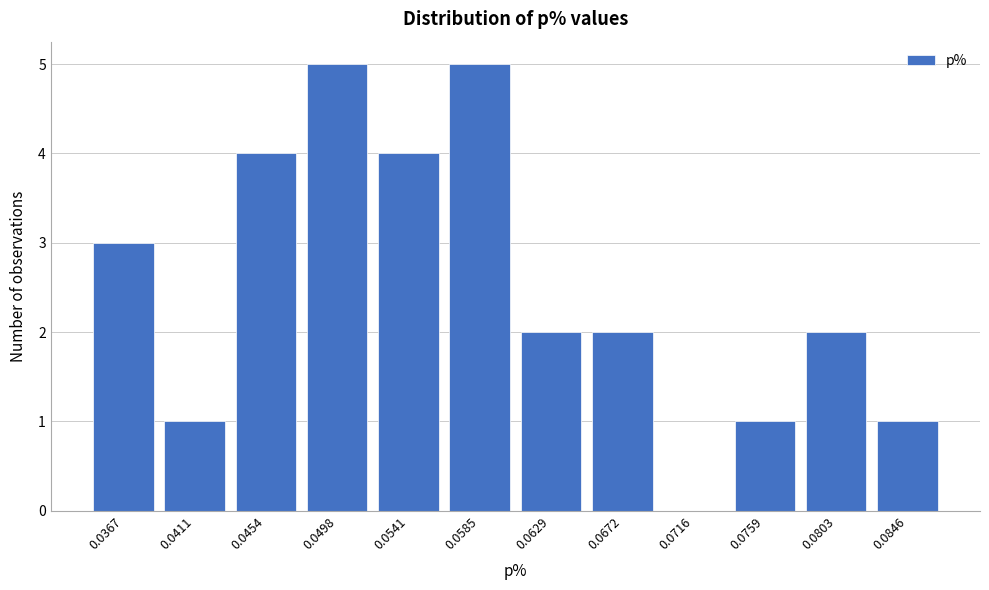

Reading left to right, what are all the values shown in this chart?

0.0367=3	0.0411=1	0.0454=4	0.0498=5	0.0541=4	0.0585=5	0.0629=2	0.0672=2	0.0716=0	0.0759=1	0.0803=2	0.0846=1